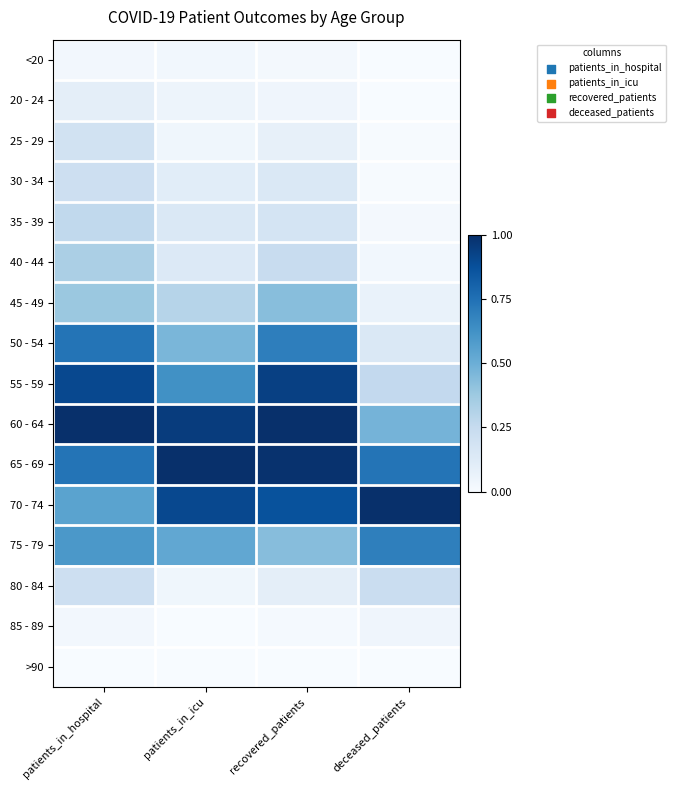

What is the difference between the highest and lowest values at patients_in_hospital?

1.0